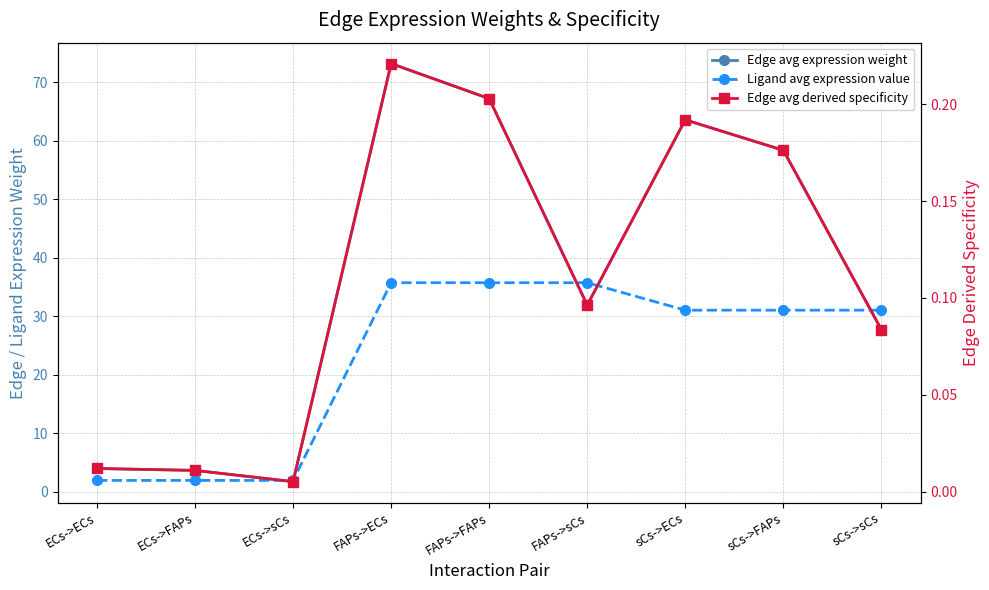

Is it true that Edge avg derived specificity equals 0.0 at ECs->sCs?

False